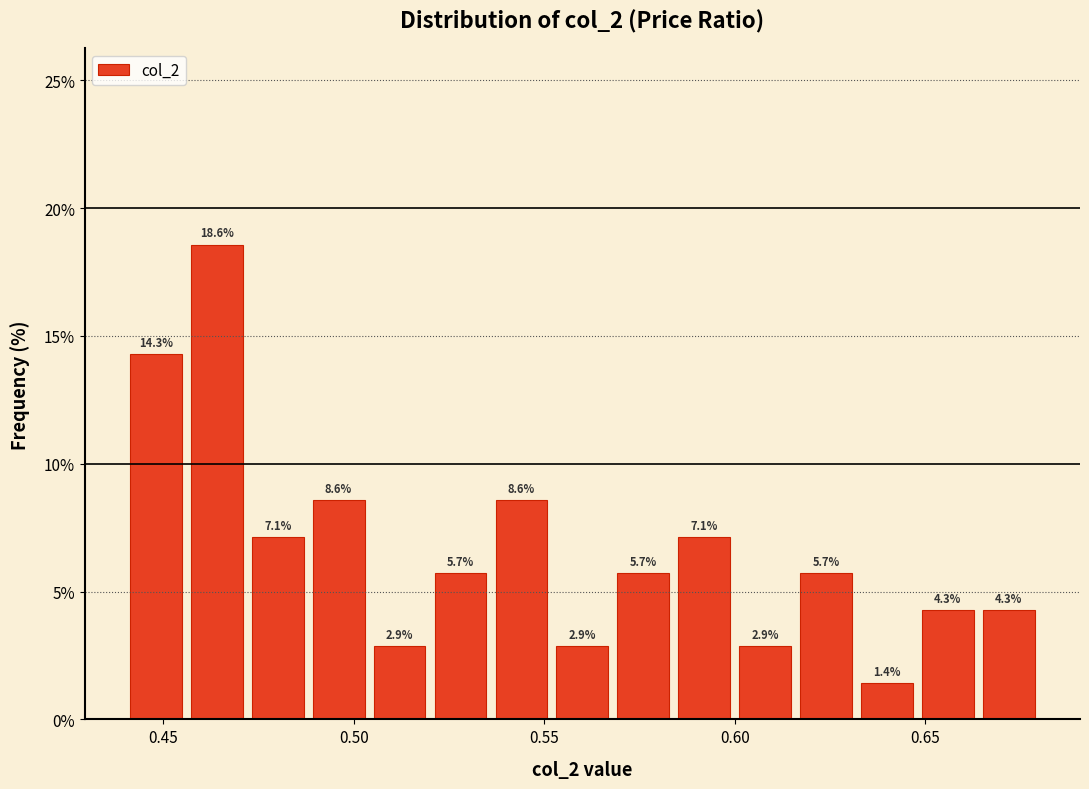

Read against the x-axis, roughly where is the centre of the tallest bar?

0.465